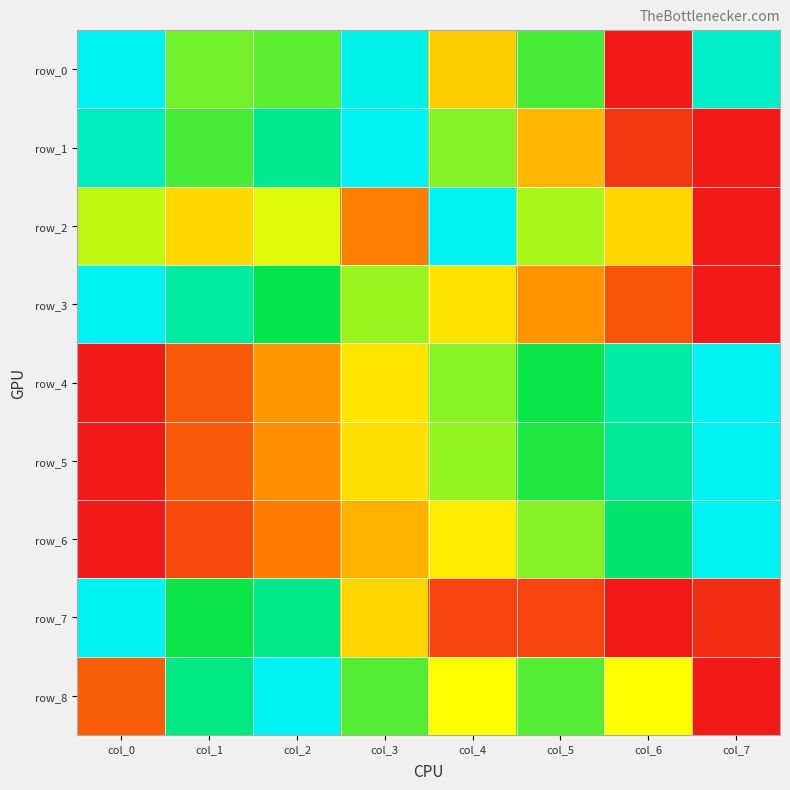

What is the difference between the row_1 values at col_4 and col_1?

0.1